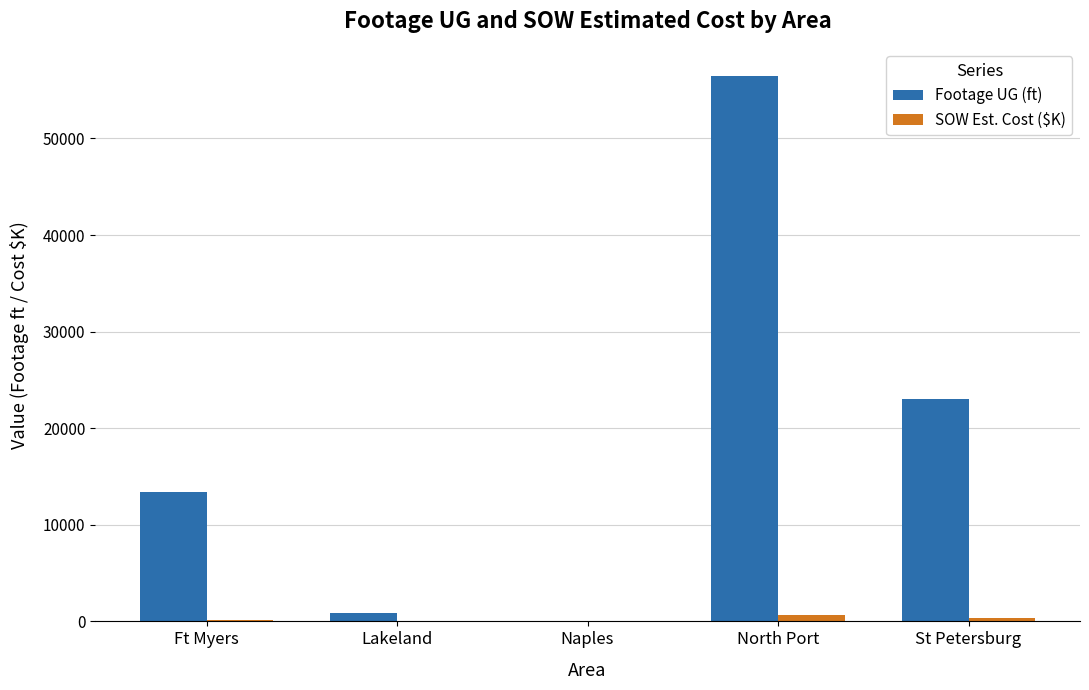

The Footage UG (ft) series shows 13411.0 at Ft Myers. True or false?

True